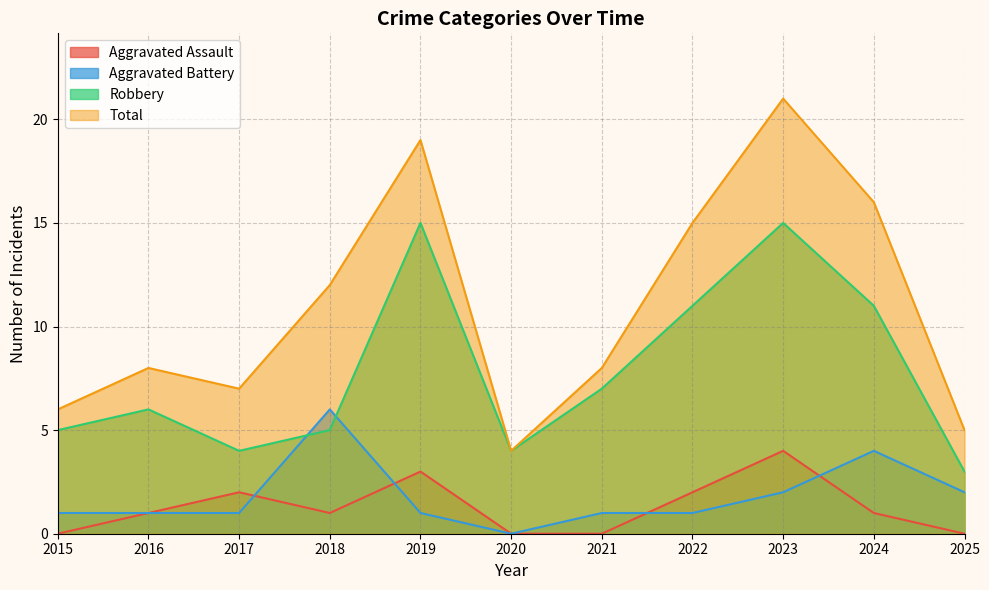

What is the value of the Robbery point at the 11th from the left?

3